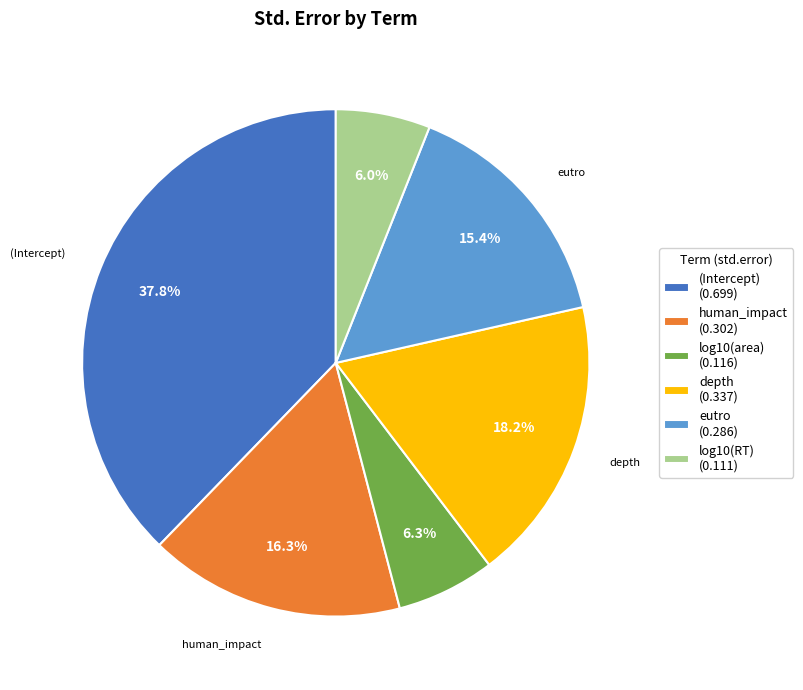

Is there any slice that represents more than half of the pie?

No